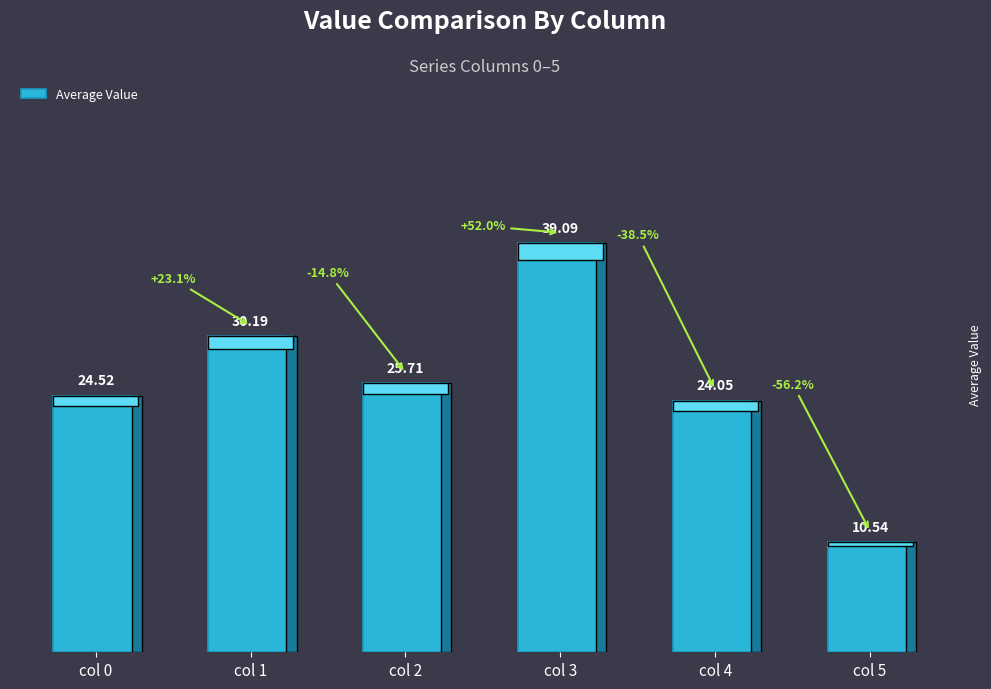

What is the greatest value displayed?

39.1